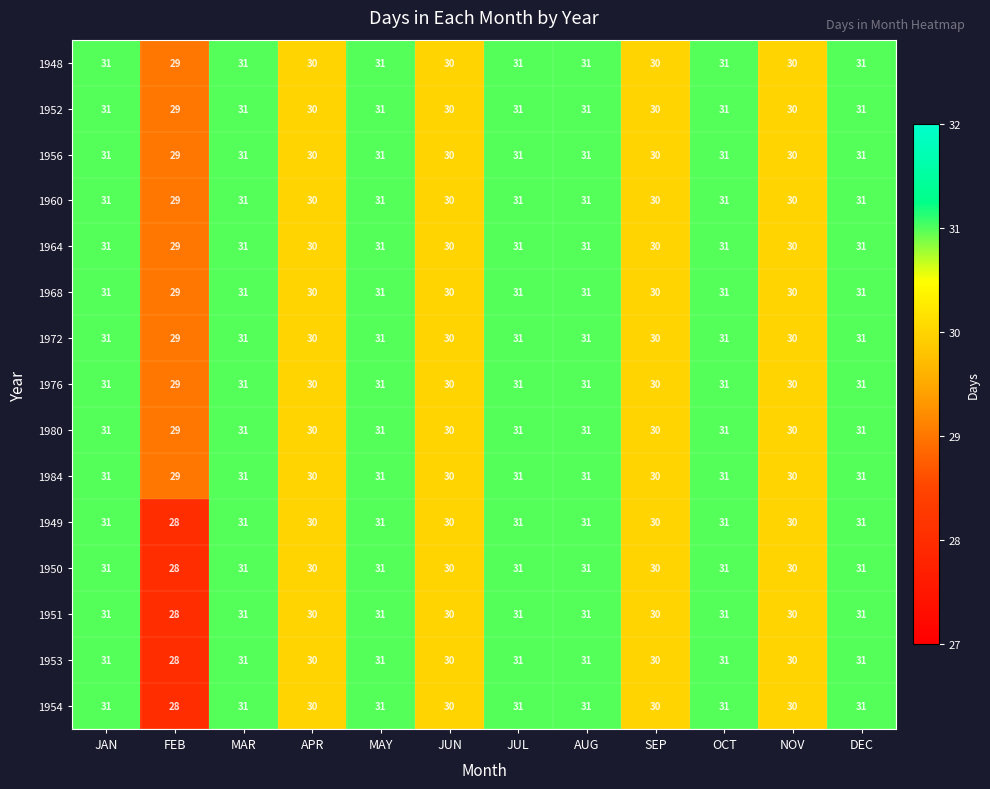

Is it true that 1956 equals 41 at MAR?

False